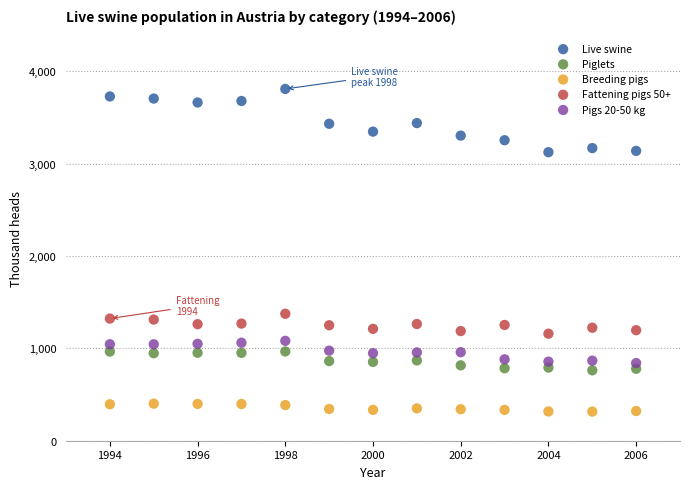

What are all the series names shown in the legend?

Live swine, Piglets, Breeding pigs, Fattening pigs 50+, Pigs 20-50 kg